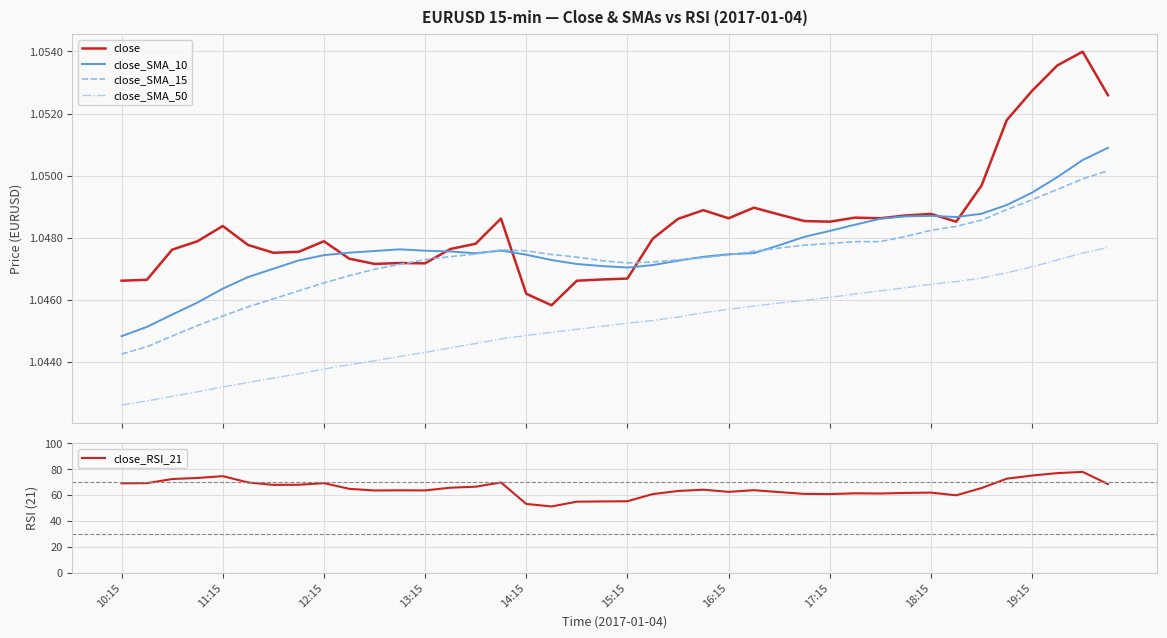

Is the value of close_SMA_50 at 15:15 greater than the value of close_SMA_10 at 18:15?

No